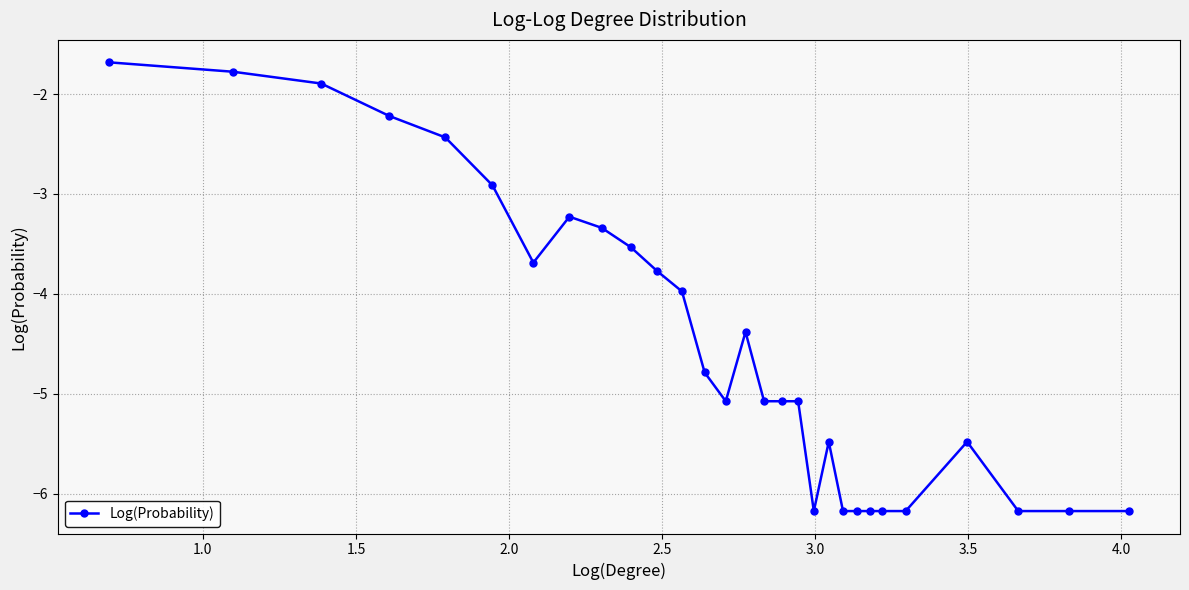

True or false: the data has more than 1 interior local peaks.

True